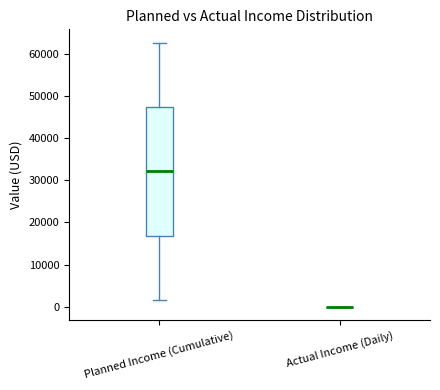

Where does the median line of the box for Planned Income (Cumulative) sit on the y-axis? The values are not printed on the chart, so give them approximately, as read against the axis.

32000